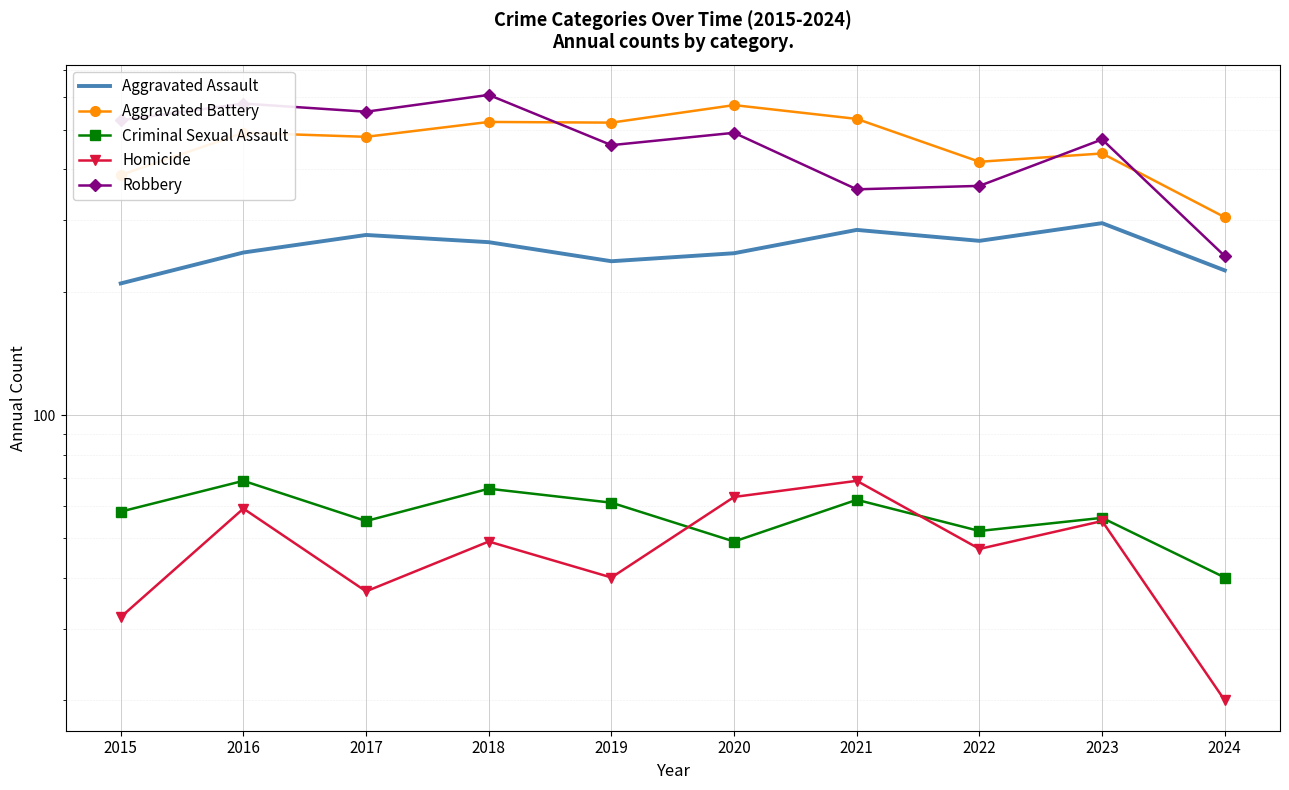

Reading right to left, transcribe all the data shown in this chart.

Aggravated Assault: 226	295	267	284	249	238	265	276	250	210
Aggravated Battery: 305	437	417	531	574	520	522	480	491	387
Criminal Sexual Assault: 40	56	52	62	49	61	66	55	69	58
Homicide: 20	55	47	69	63	40	49	37	59	32
Robbery: 245	473	364	357	491	458	608	553	579	527